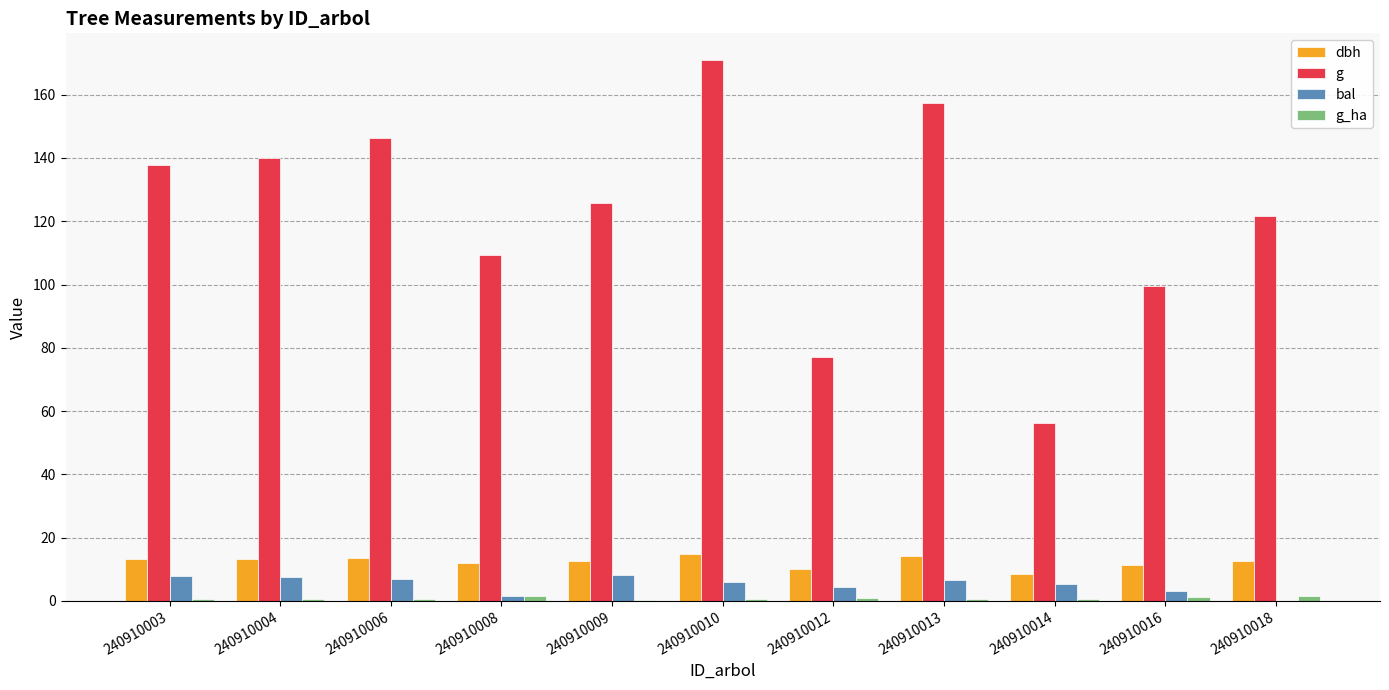

The value of dbh at 240910014 is 8.4. True or false?

True